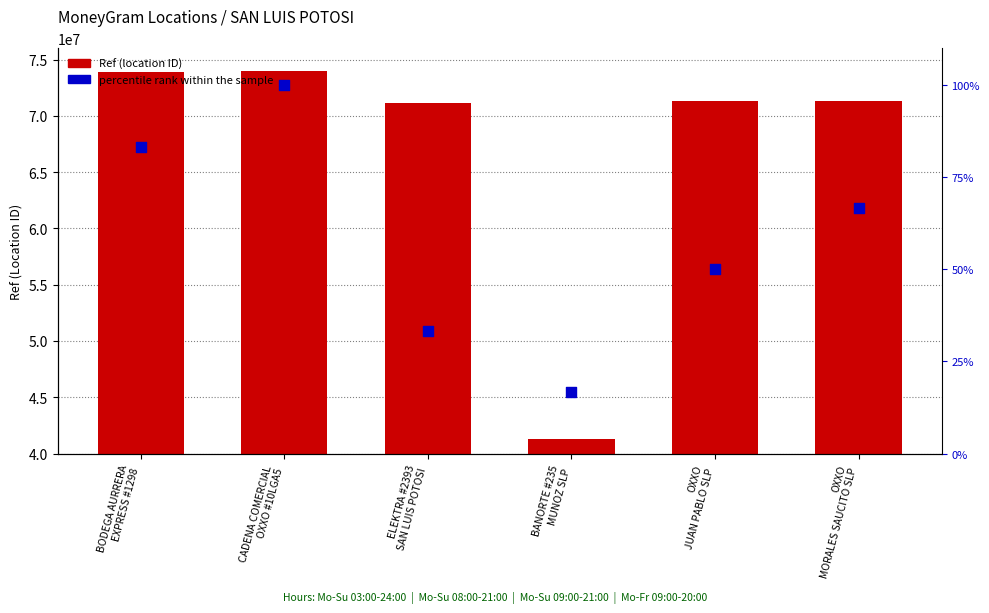

What are all the series names shown in the legend?

Ref (location ID), percentile rank within the sample